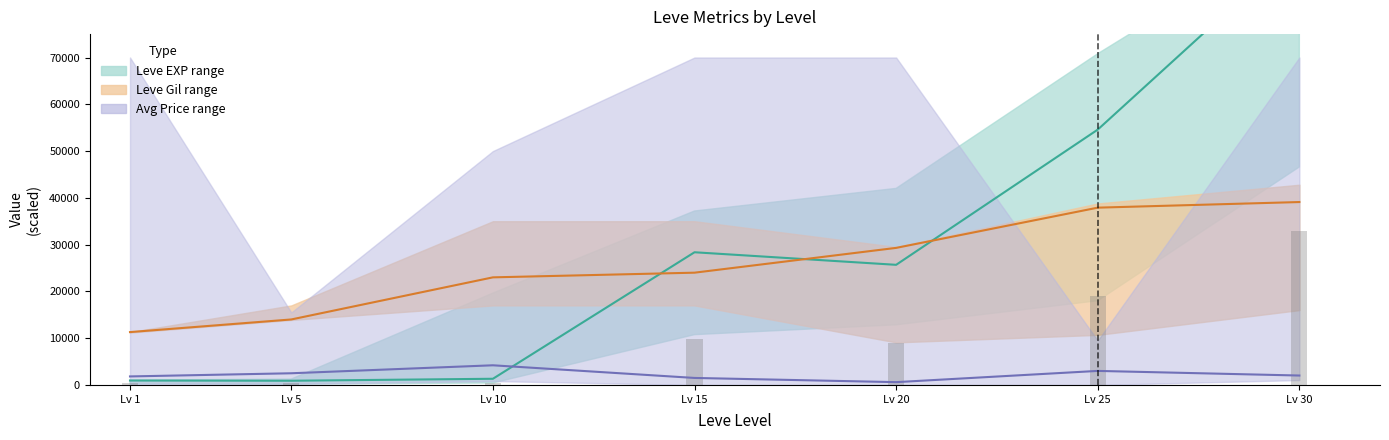

Is the value of EXP bar ref at Lv 30 greater than the value of Avg Price mid at Lv 15?

Yes